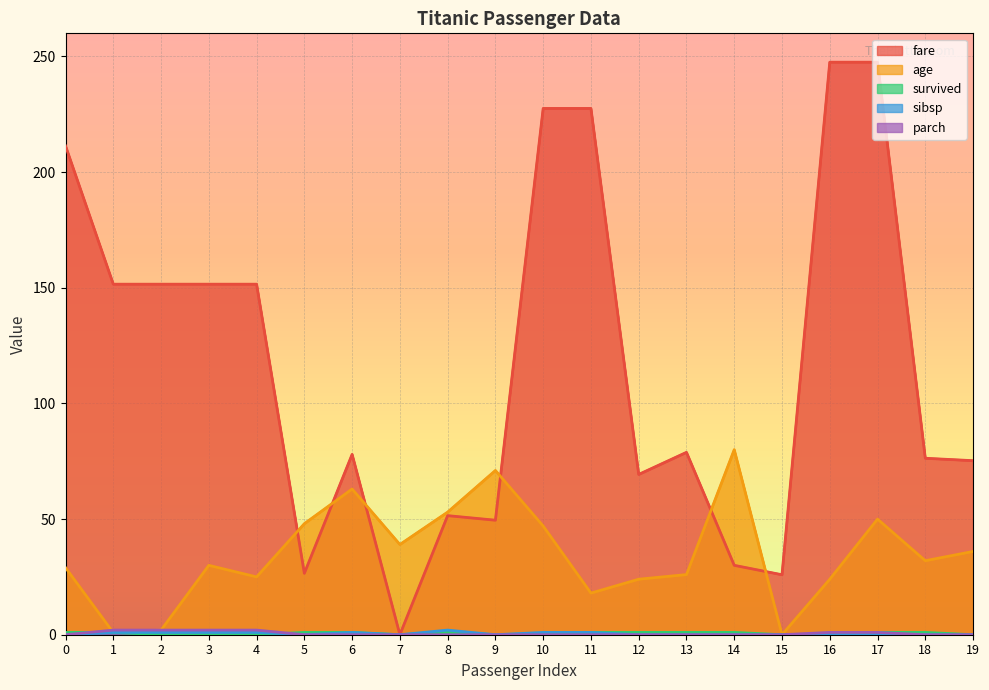

What is the total value across all series at 6?

143.0